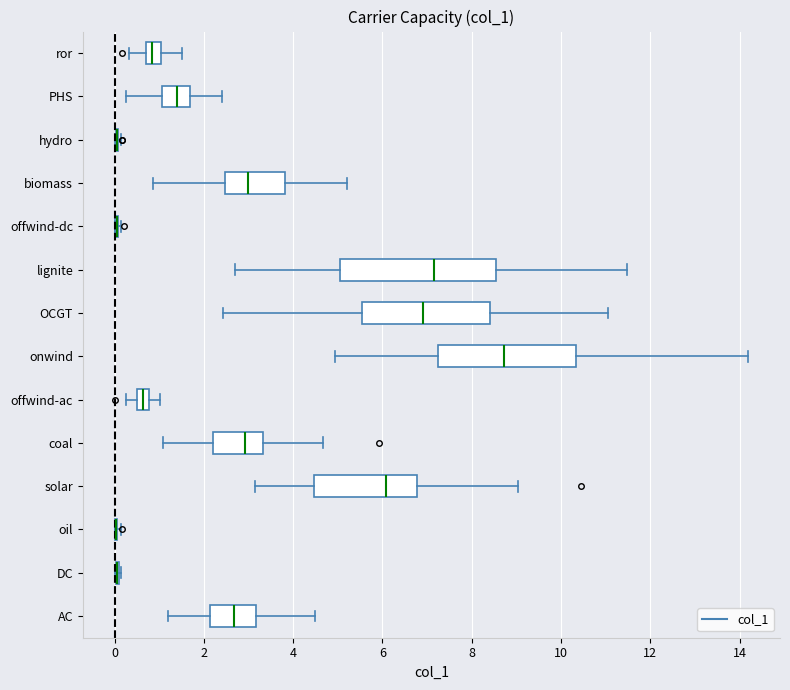

Which box is the widest, from its left edge to its right edge?

lignite